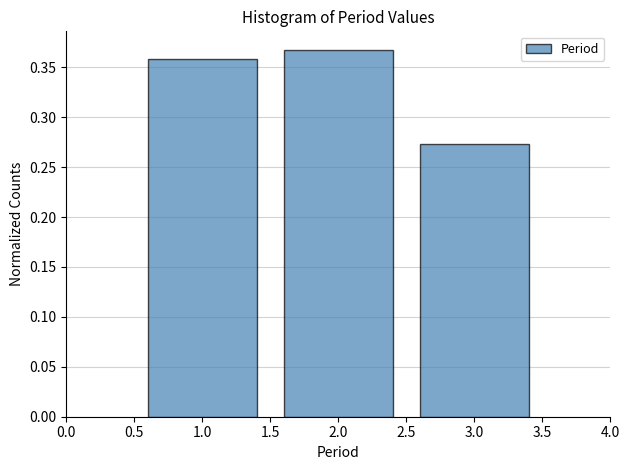

Where is the data nearest to the value 0?

3.0